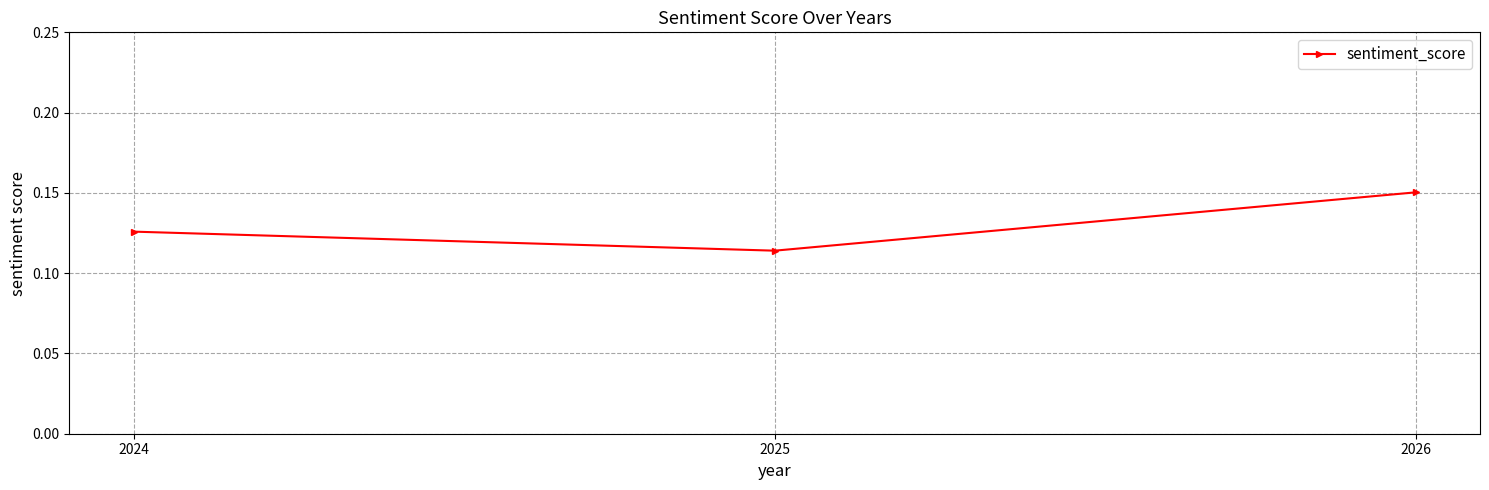

Where is the data nearest to the value 0?

2025